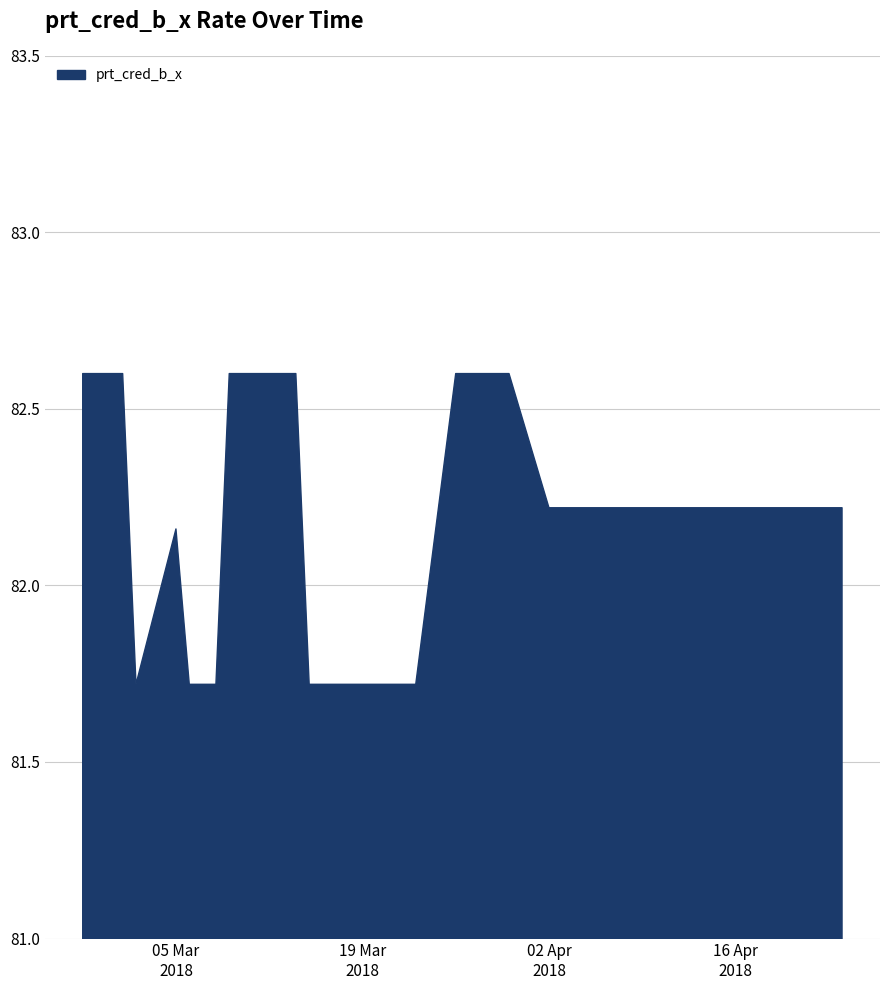

Count the number of values greater than 82.

29